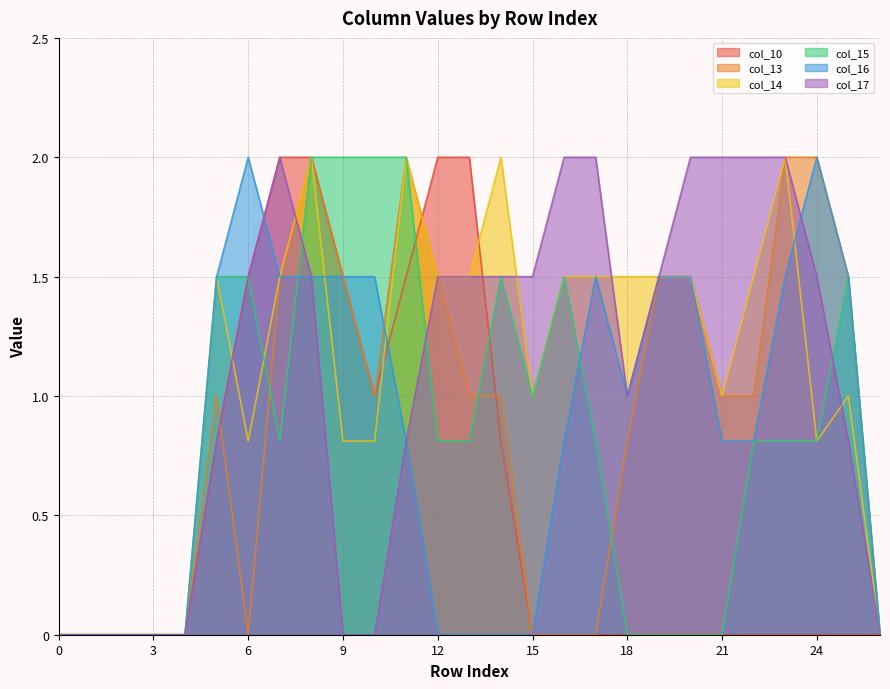

How many distinct data groups are displayed?

6